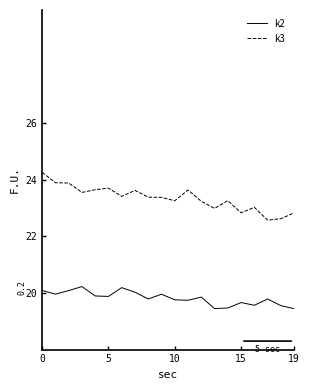

List the series in order of their peak value, lowest first.

k2, k3